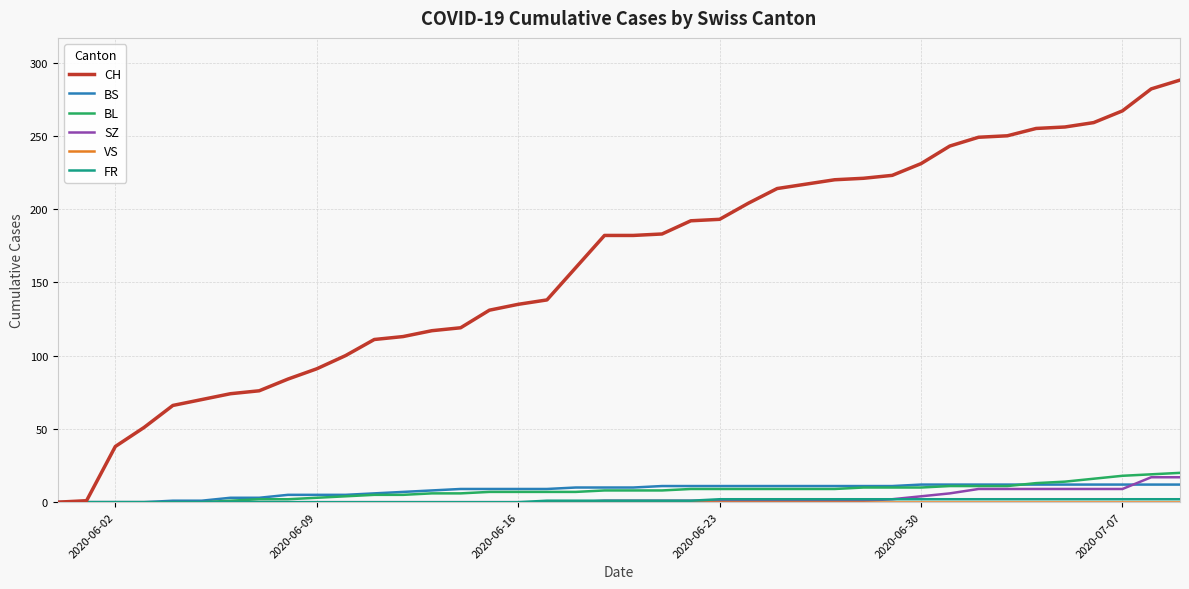

Which series has the widest spread of values?

CH